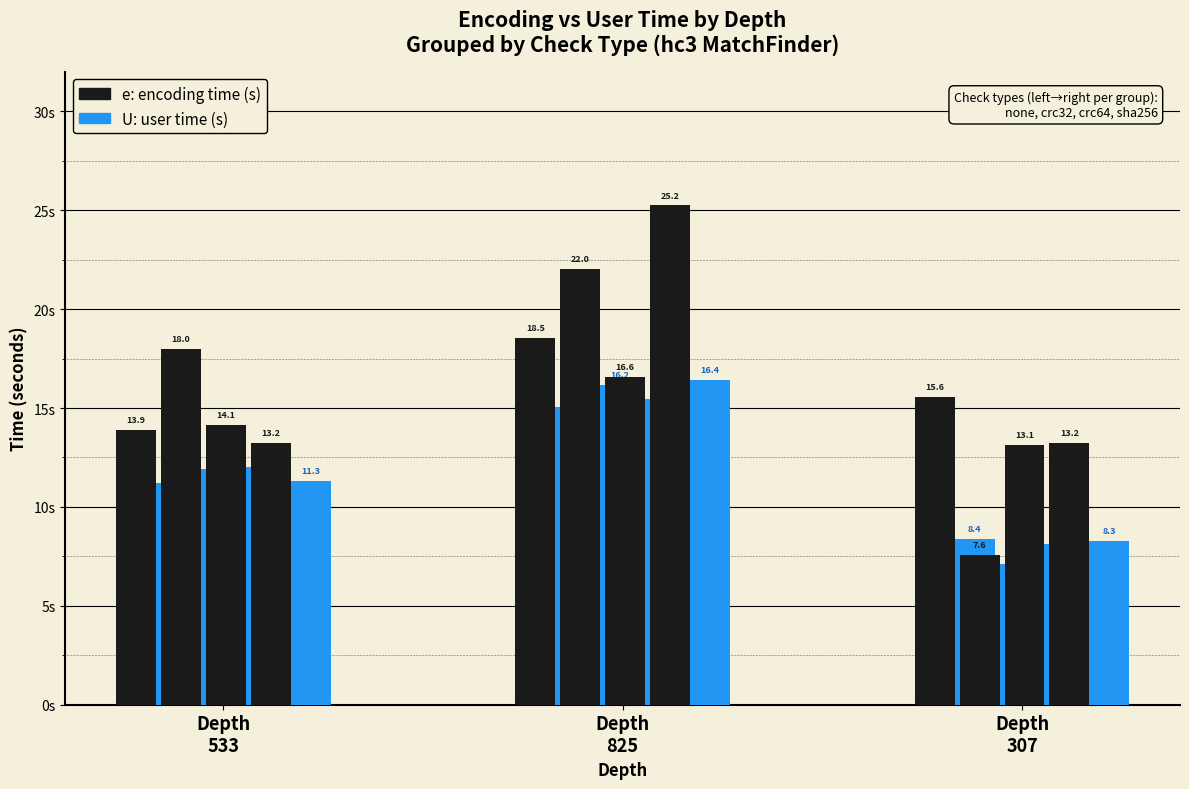

What is the difference between the maximum and minimum values in the e (none) series?

4.6